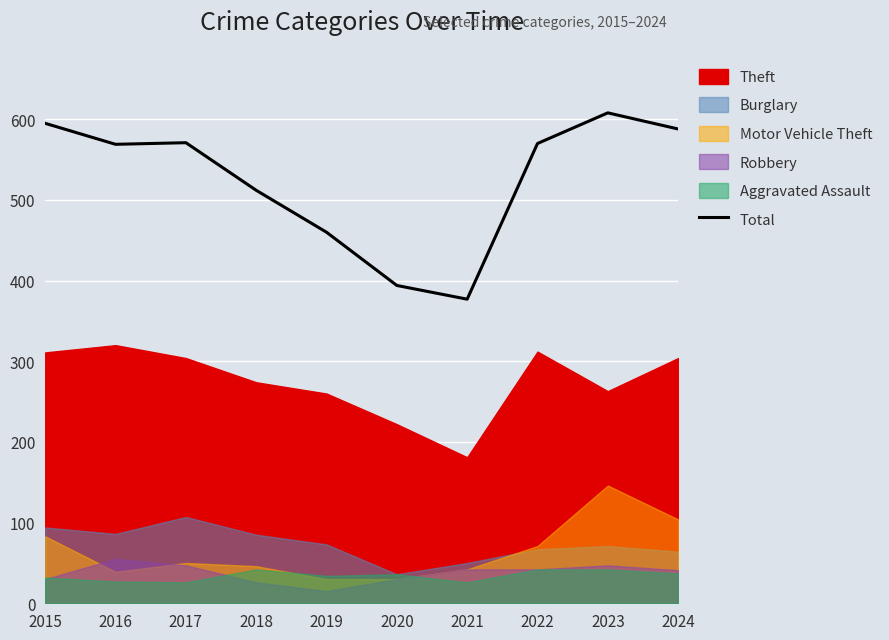

How many interior local valleys (lower than both neighbors) does the data have?

2